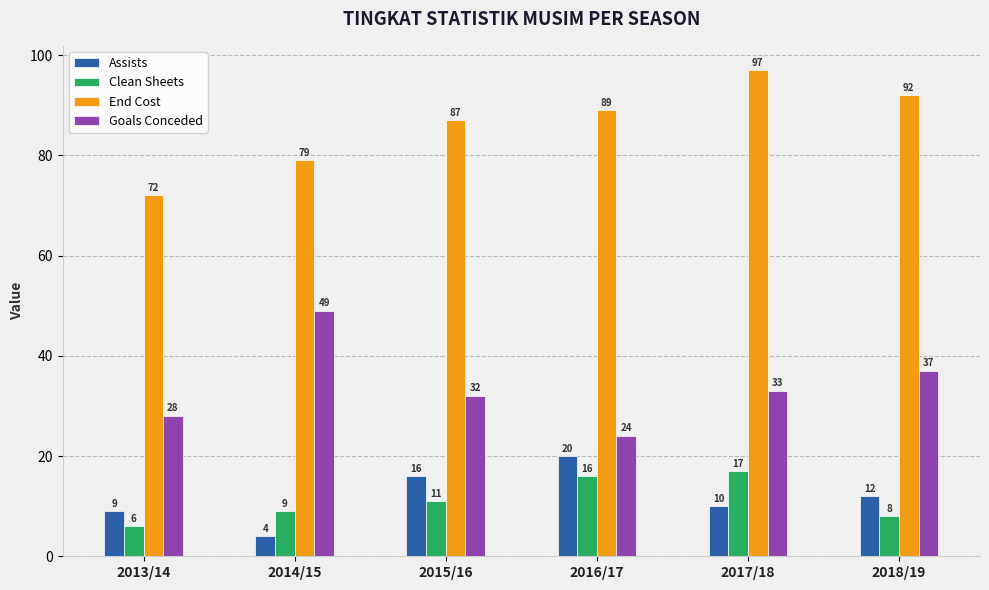

The value of Goals Conceded at 2015/16 is 32. True or false?

True